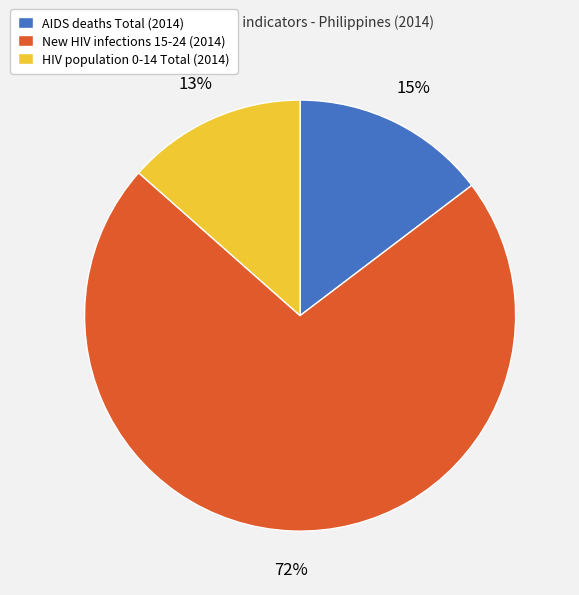

To the nearest percent, what is the average slice percentage?

33%